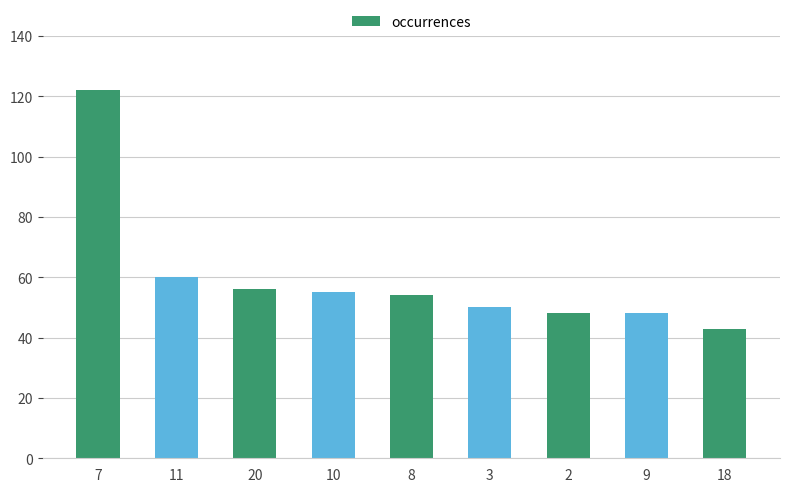

The value at 18 is 29. True or false?

False